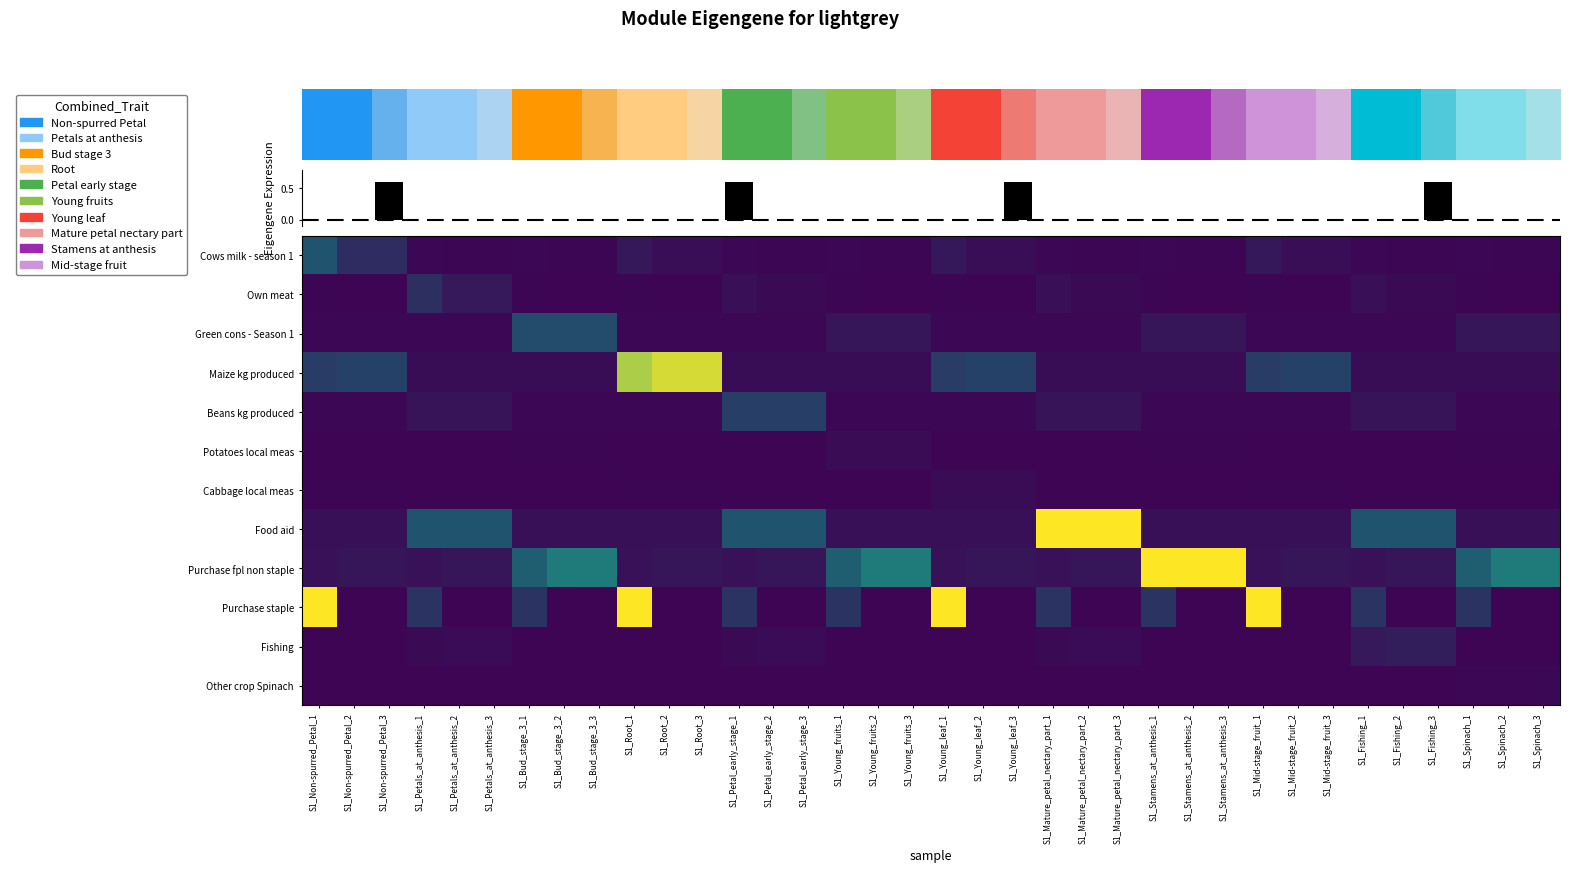

Count the number of data series in this chart.

12